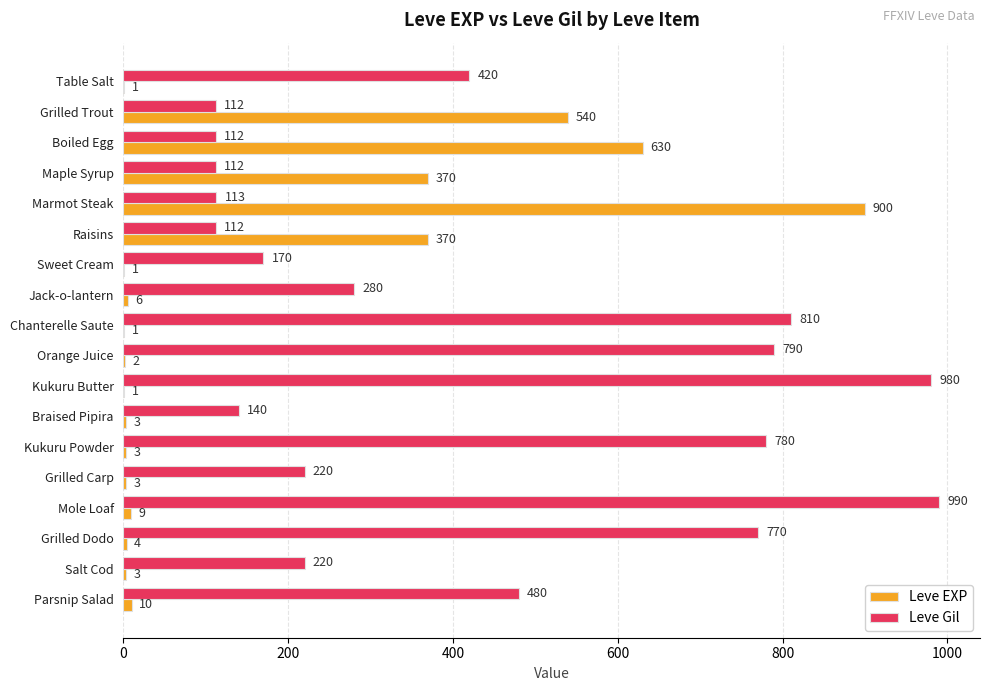

At which category is the sum across all series the highest?

Marmot Steak